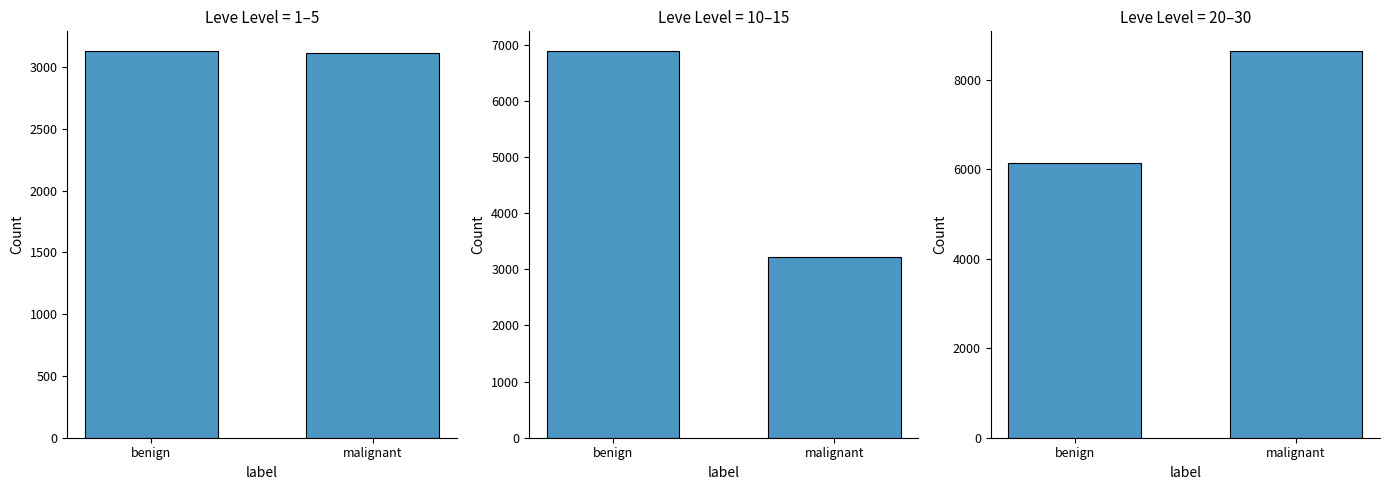

Is it true that the value at benign is 9842.2?

False